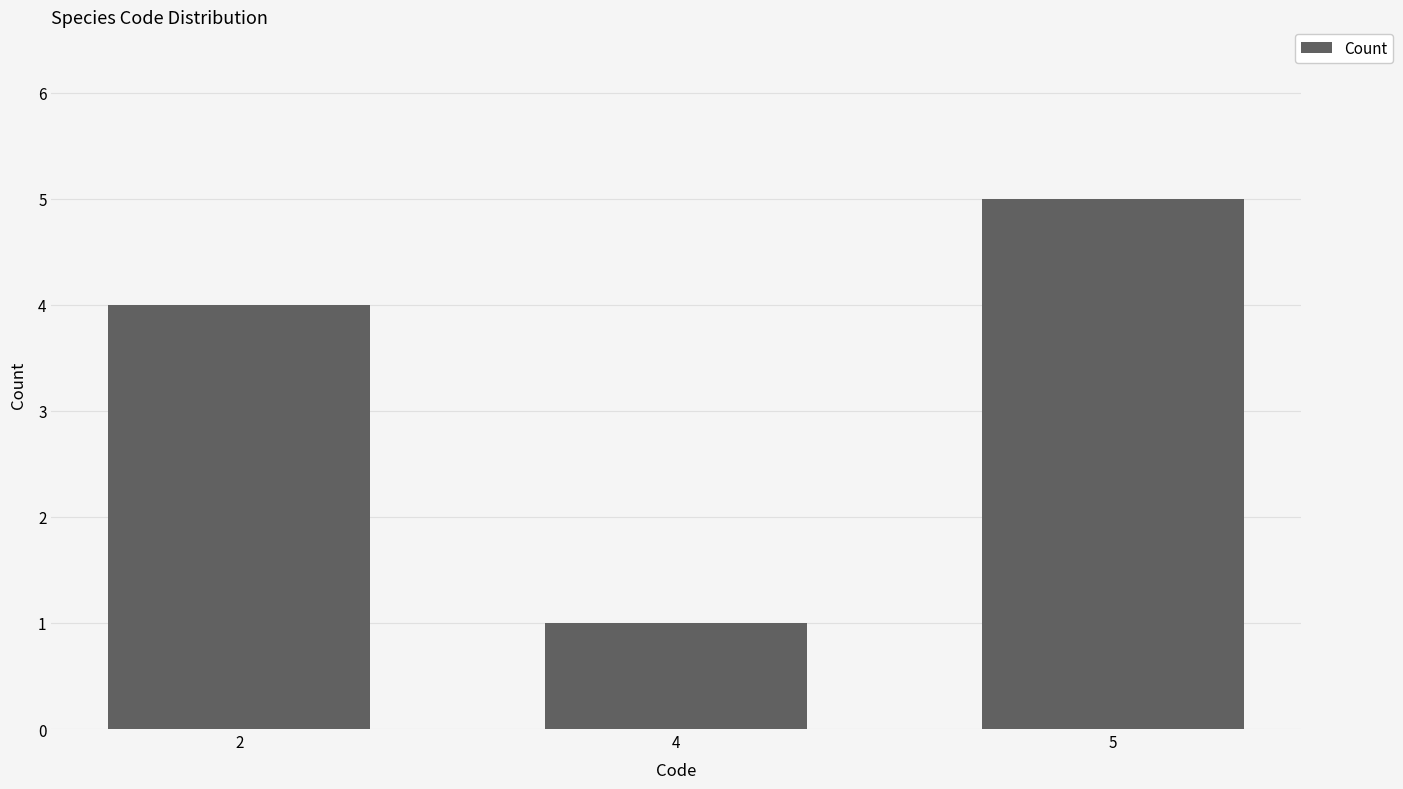

Is it true that the value at 2 is 4?

True